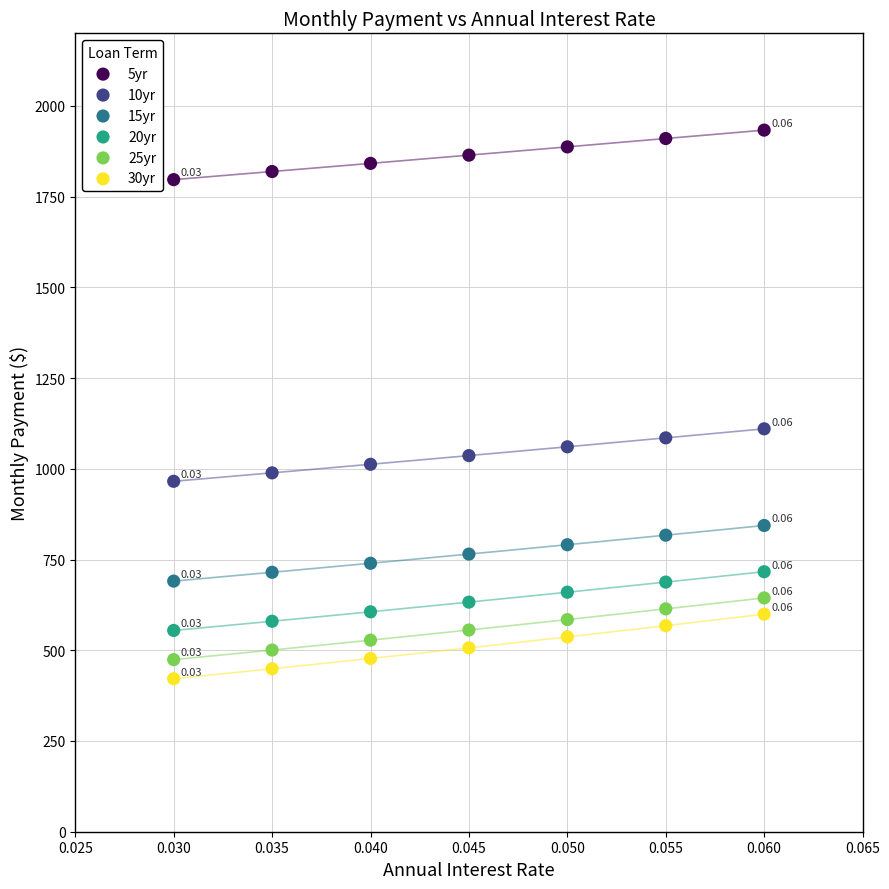

Which series reaches the maximum Y coordinate?

5yr